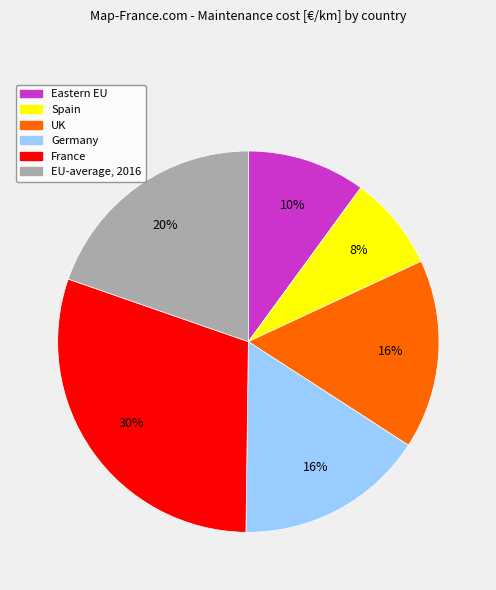

To the nearest percent, what is the difference between the largest and smallest slice percentages?

22%